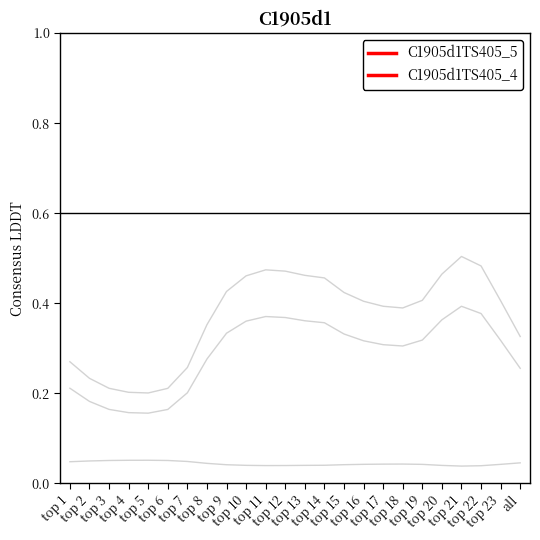

At which category does C1905d1TS405_5 reach its first local valley?

top 5